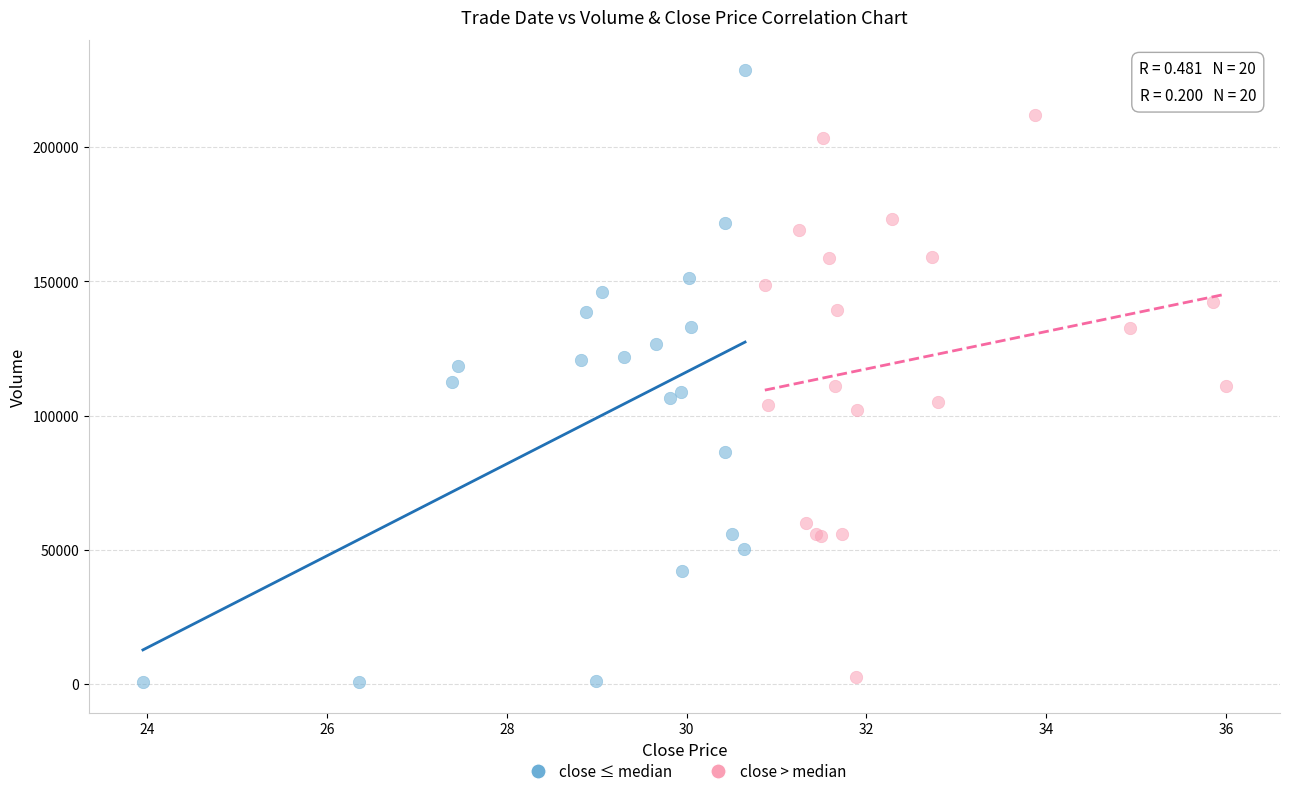

Which series has the widest spread of Y values?

close ≤ median